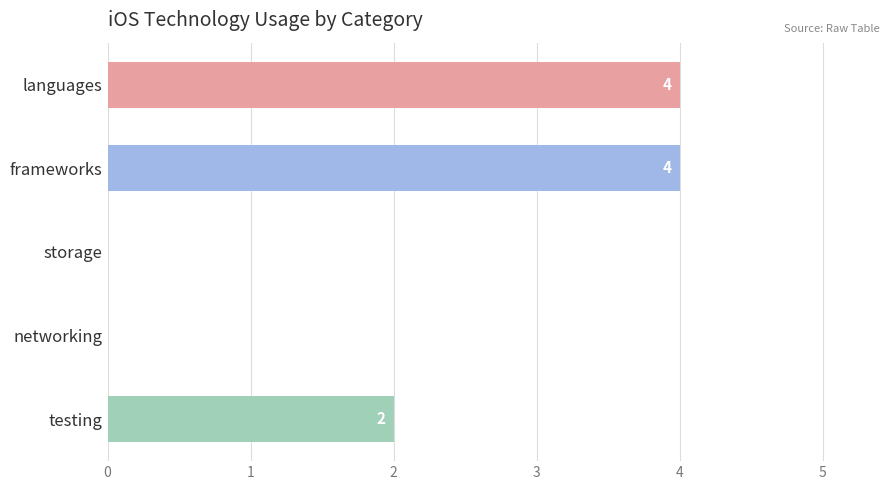

Is it true that the value at frameworks is 4?

True